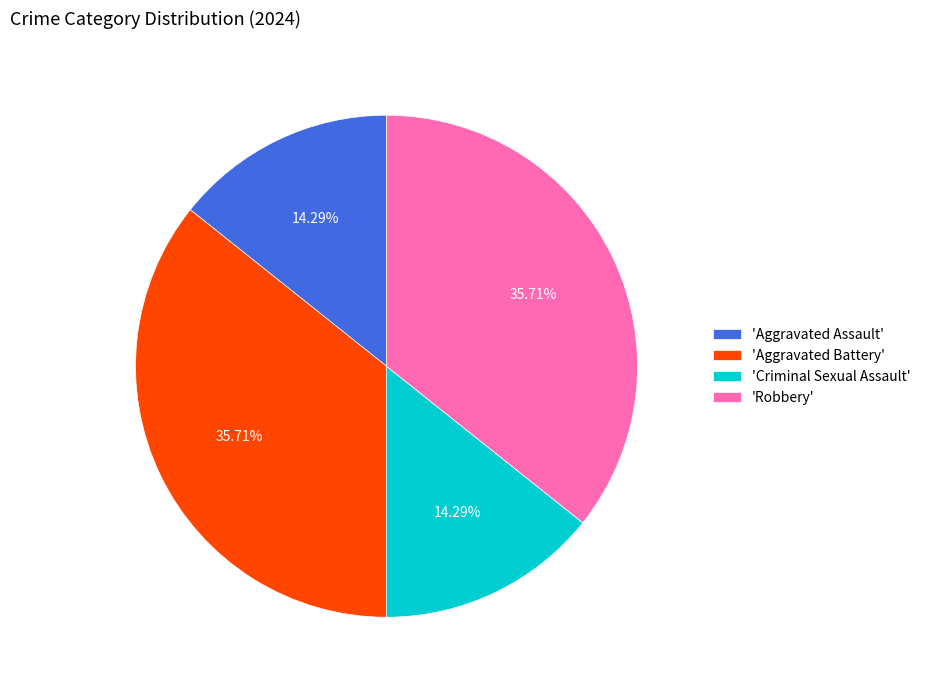

Which has a higher value, 'Robbery' or 'Aggravated Assault'?

'Robbery'